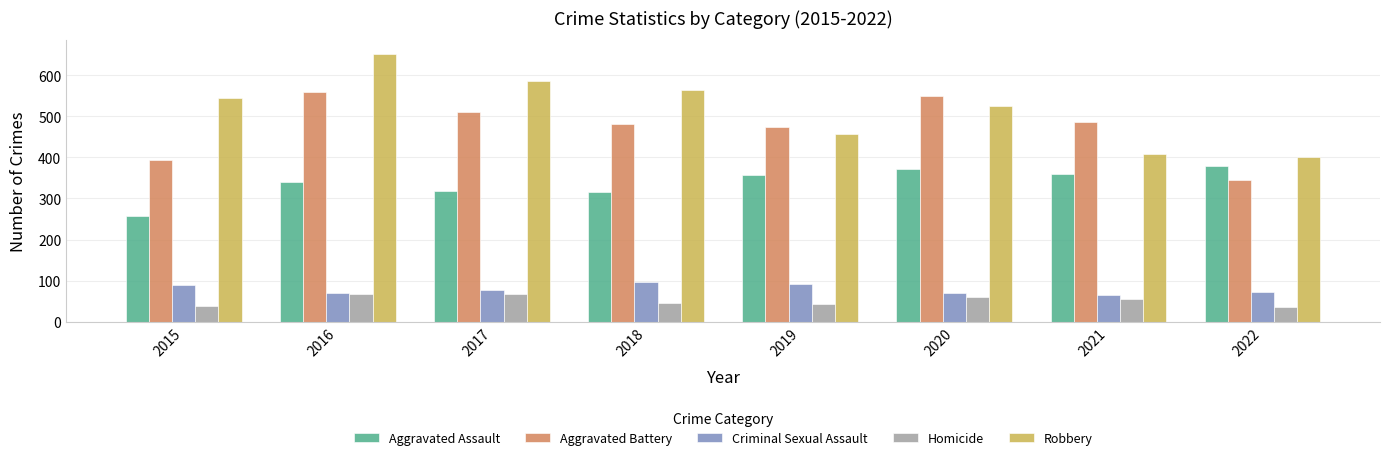

What is the value of the Aggravated Battery bar at the 2nd from the left?

560